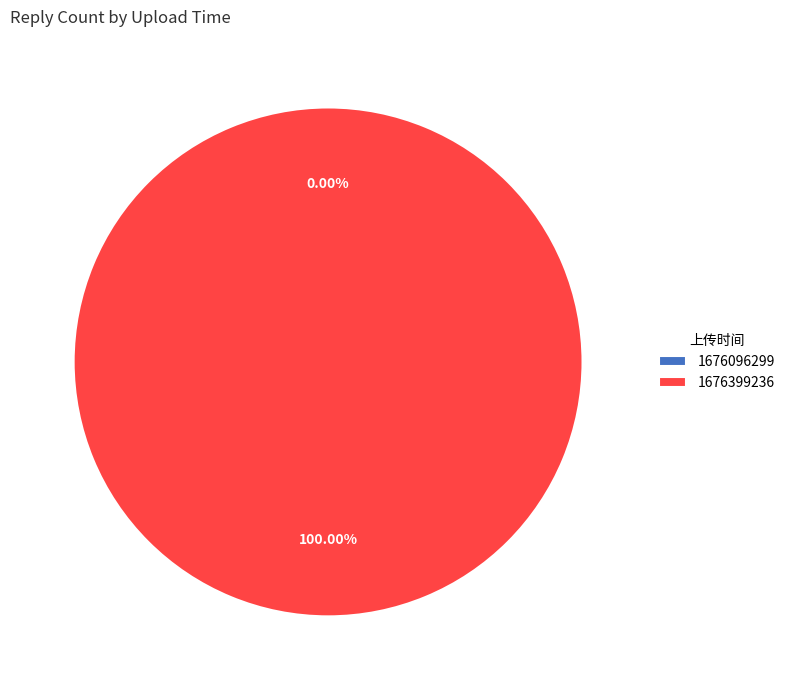

Is it true that 1676096299 is 1% of the pie?

False